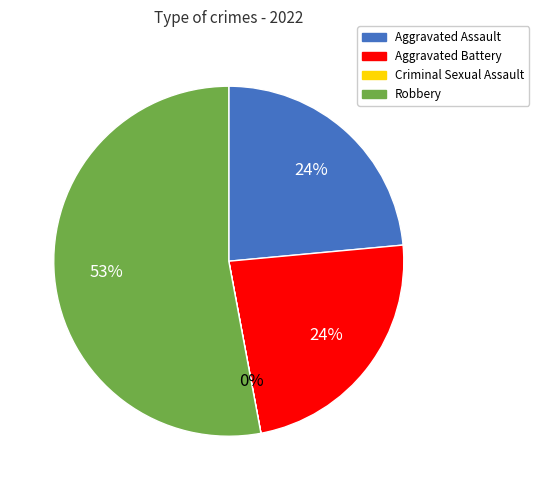

What percentage is the Aggravated Battery slice, to the nearest percent?

24%